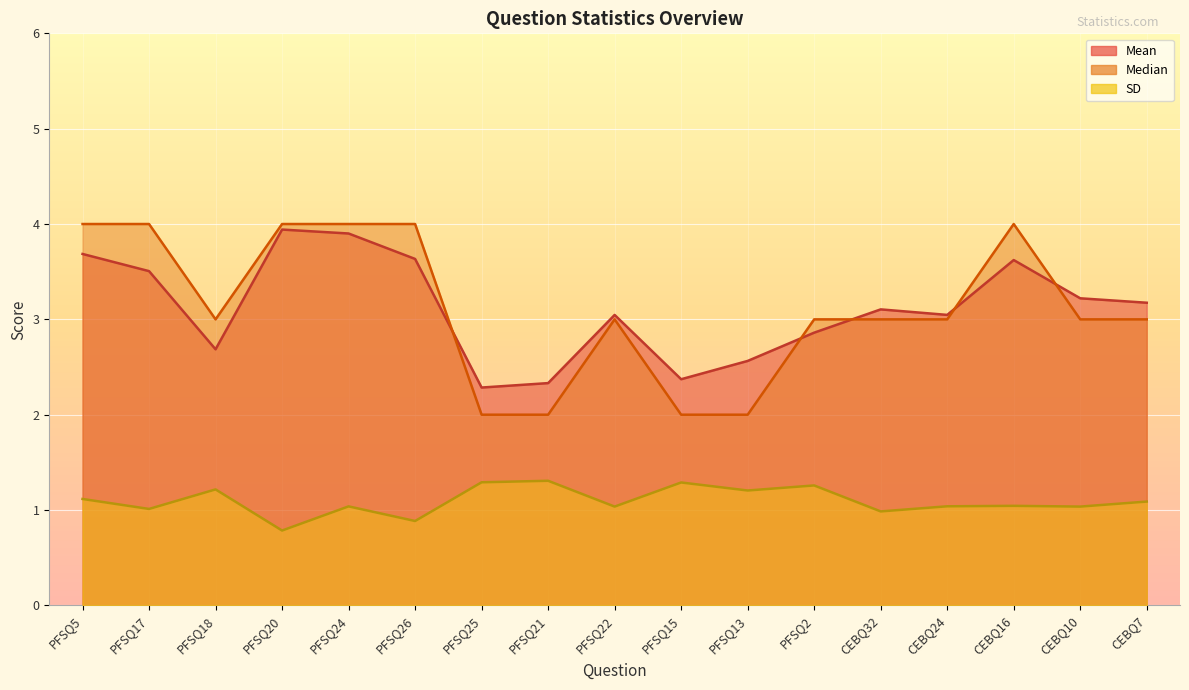

Reading left to right, what are all the values shown in this chart?

Mean: 3.7	3.5	2.7	3.9	3.9	3.6	2.3	2.3	3.0	2.4	2.6	2.9	3.1	3.0	3.6	3.2	3.2
Median: 4.0	4.0	3.0	4.0	4.0	4.0	2.0	2.0	3.0	2.0	2.0	3.0	3.0	3.0	4.0	3.0	3.0
SD: 1.1	1.0	1.2	0.8	1.0	0.9	1.3	1.3	1.0	1.3	1.2	1.3	1.0	1.0	1.0	1.0	1.1